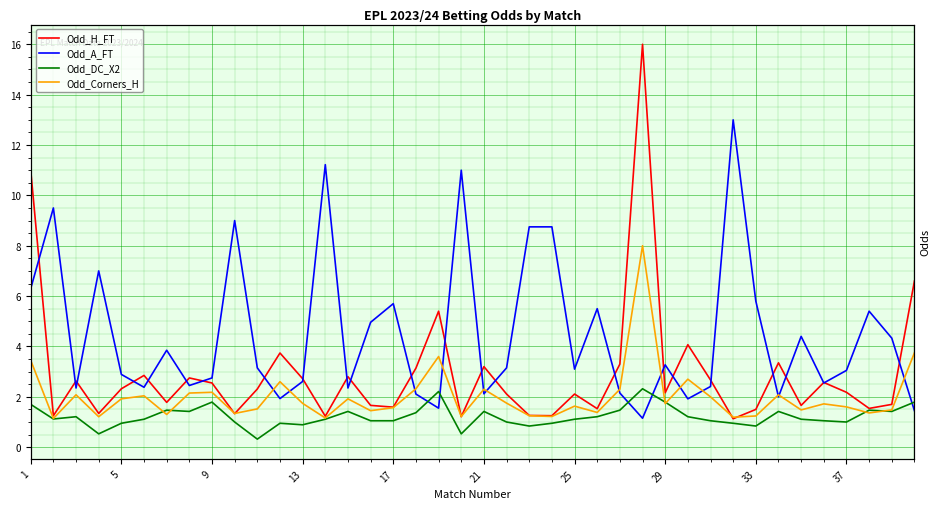

The Odd_H_FT series shows 4.5 at 1. True or false?

False